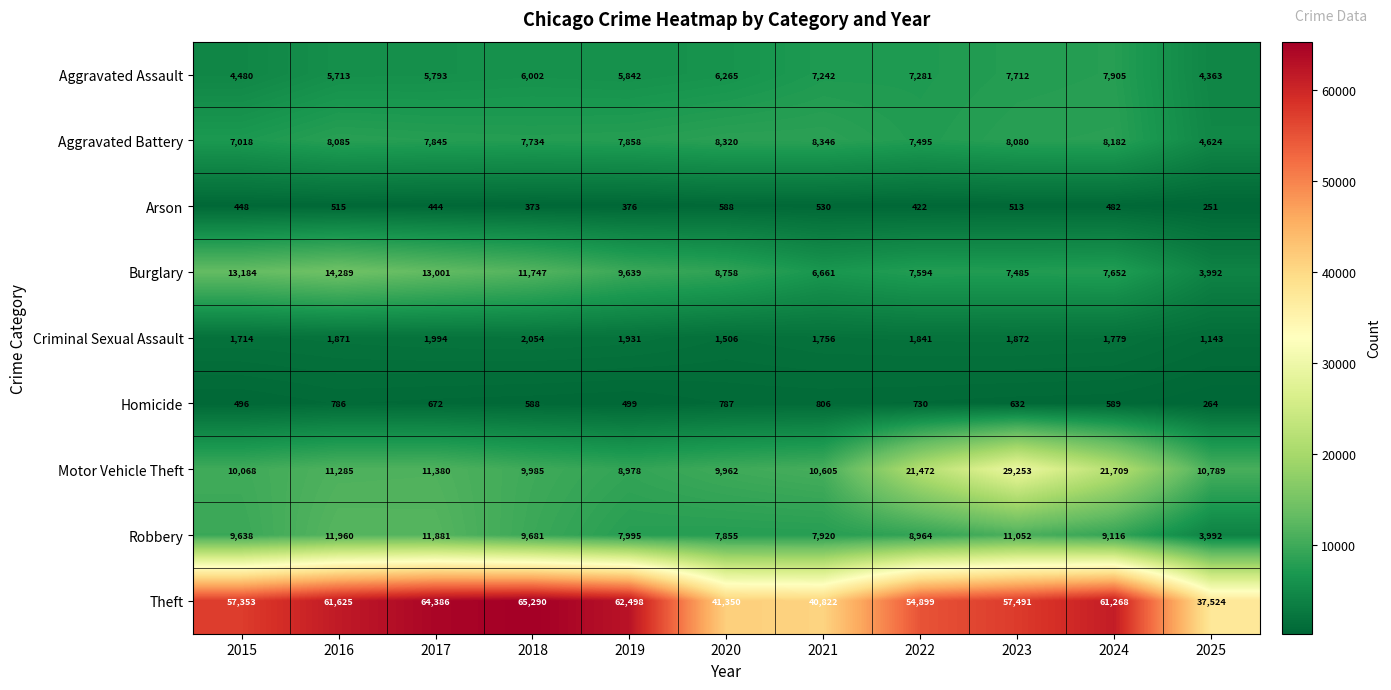

At 2017, list the series in order from largest to smallest.

Theft, Burglary, Robbery, Motor Vehicle Theft, Aggravated Battery, Aggravated Assault, Criminal Sexual Assault, Homicide, Arson